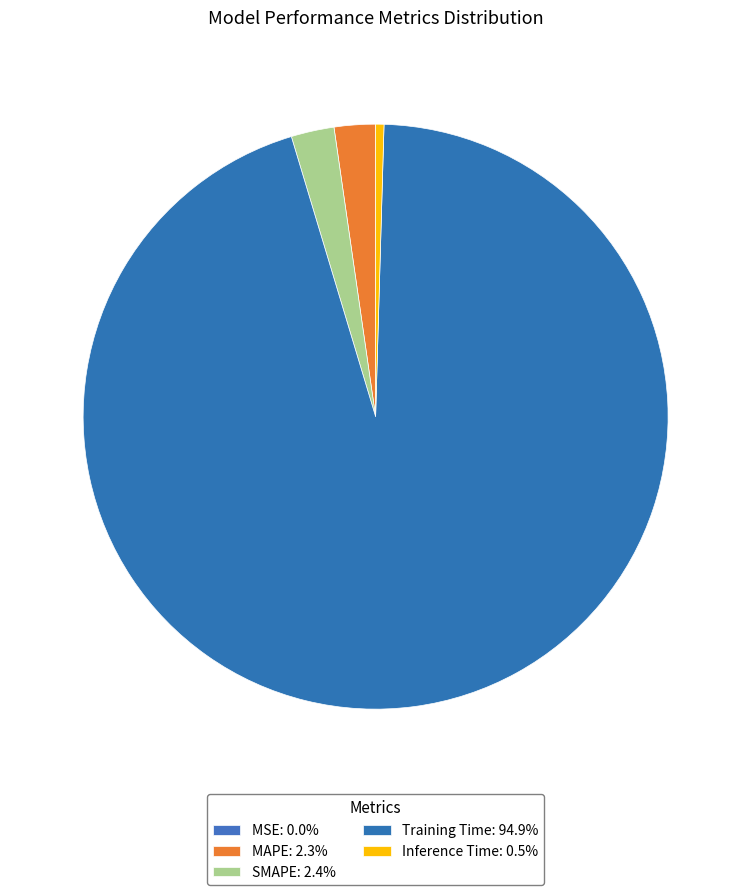

What is the largest slice in the pie chart?

Training Time